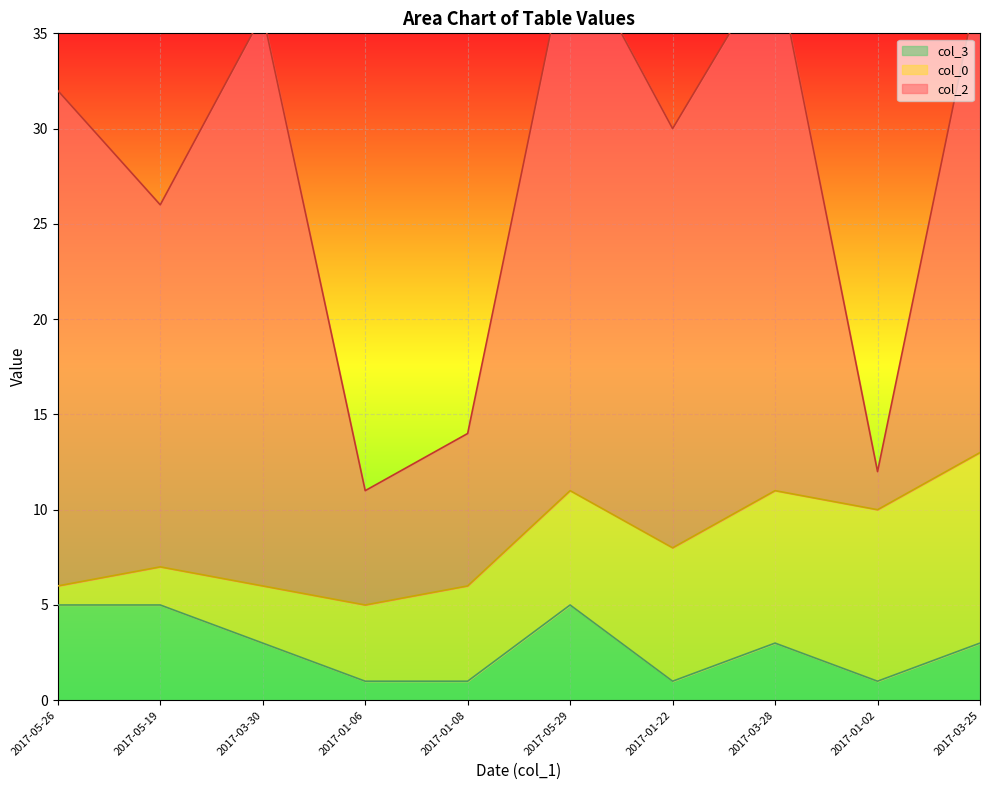

Rank the series at 2017-01-08 from highest to lowest value.

col_2, col_0, col_3